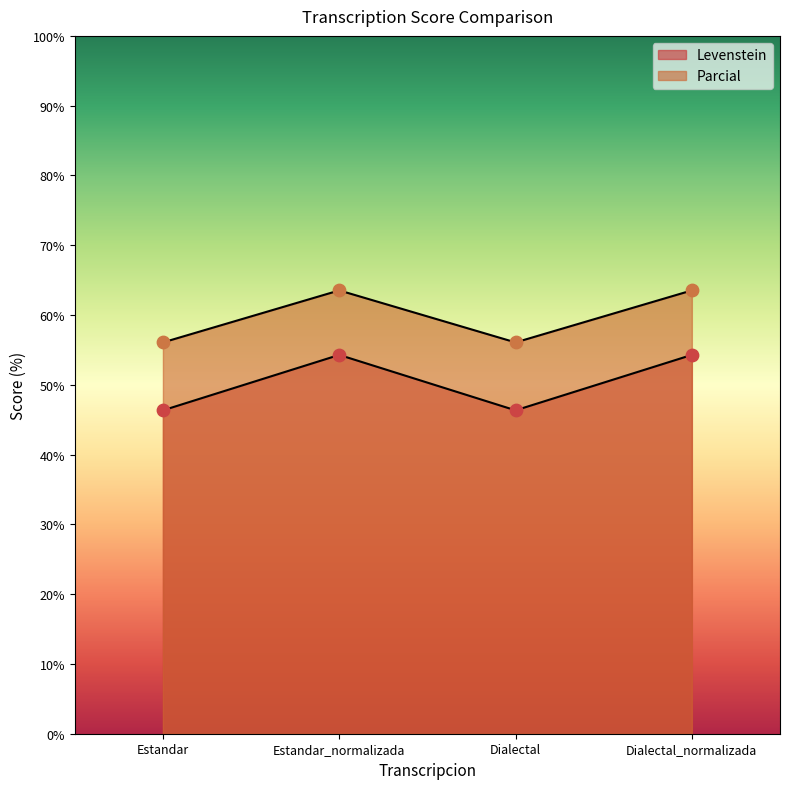

Which series contains the lowest Y value?

Levenstein